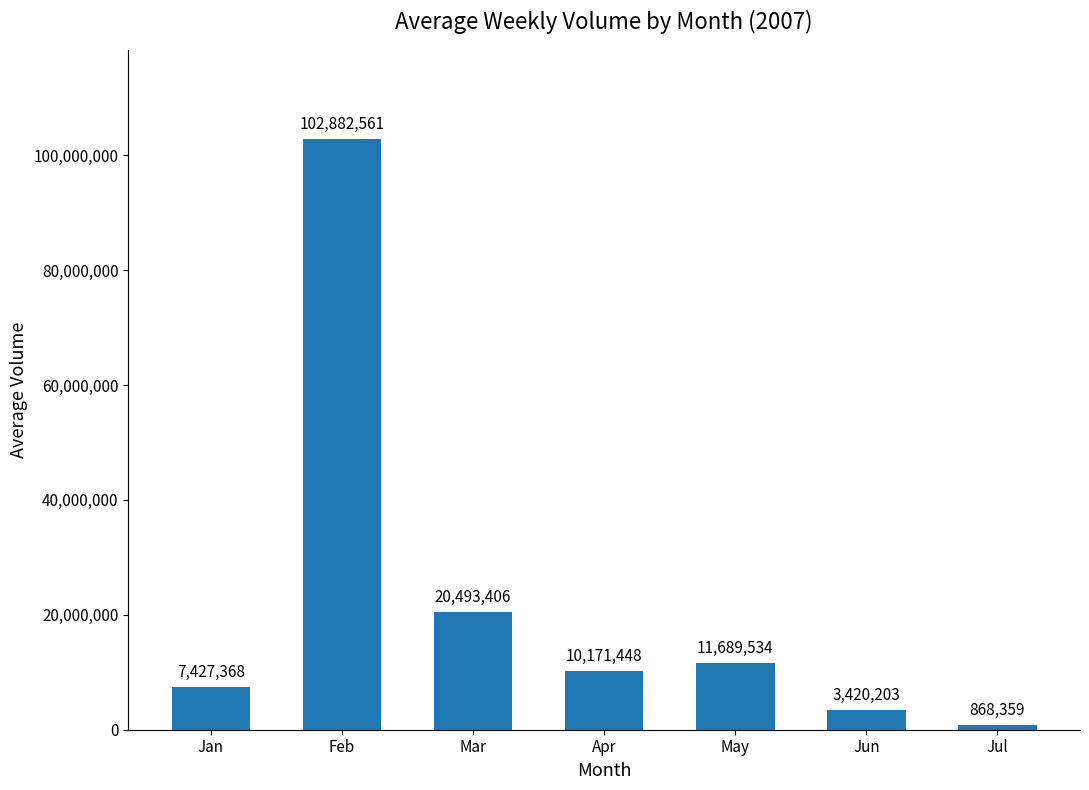

What is the difference between the maximum and minimum values?

102014202